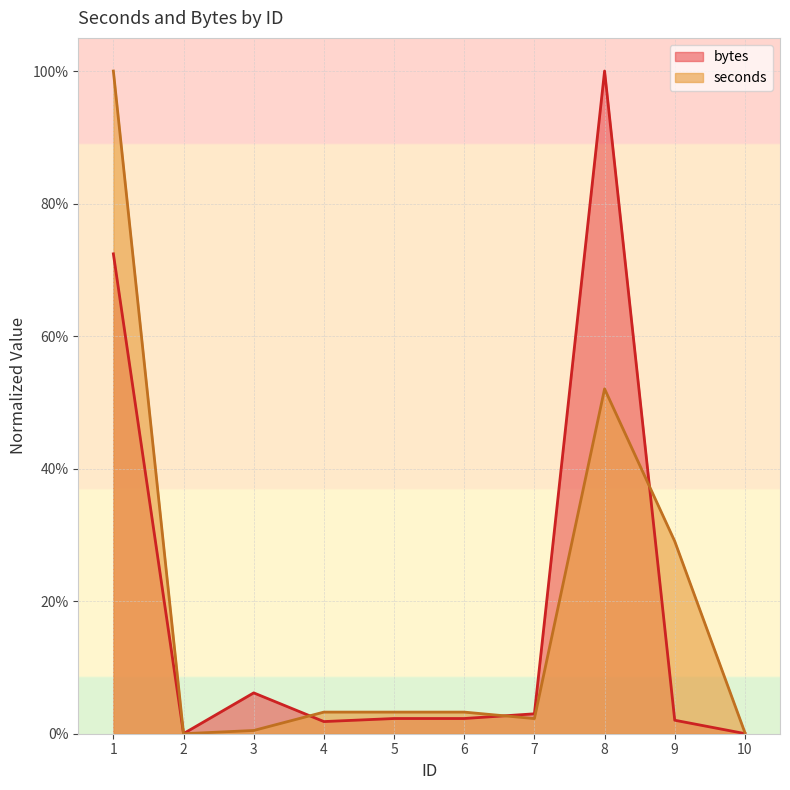

At which label does seconds reach its minimum?

2